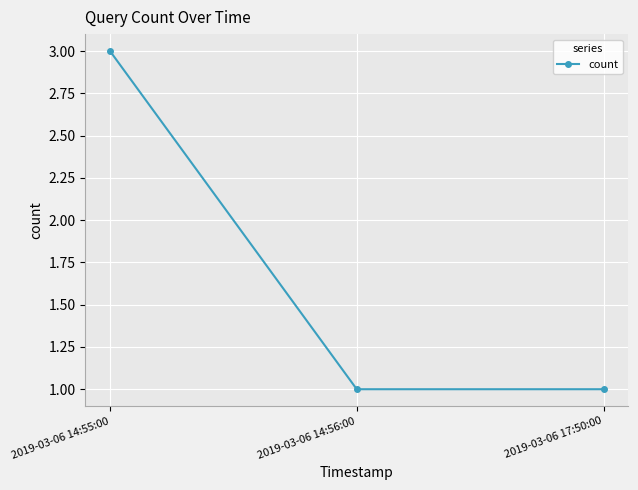

What is the sum of all values?

5